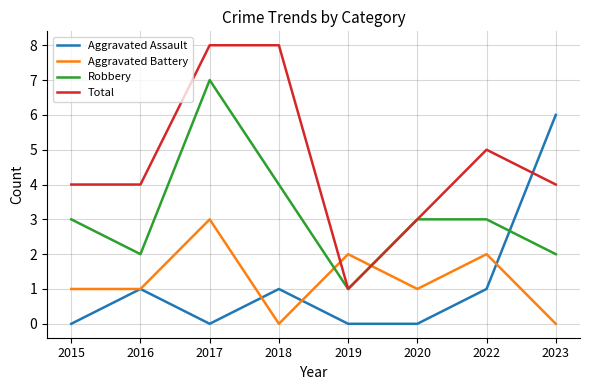

List the series in order of their peak value, highest first.

Total, Robbery, Aggravated Assault, Aggravated Battery